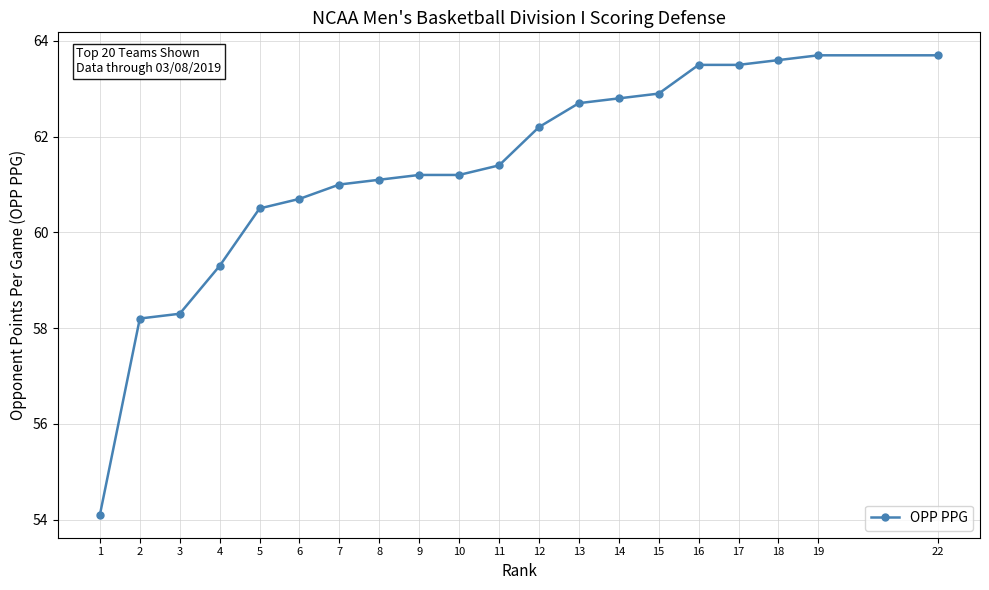

The value at 19 is 63.7. True or false?

True